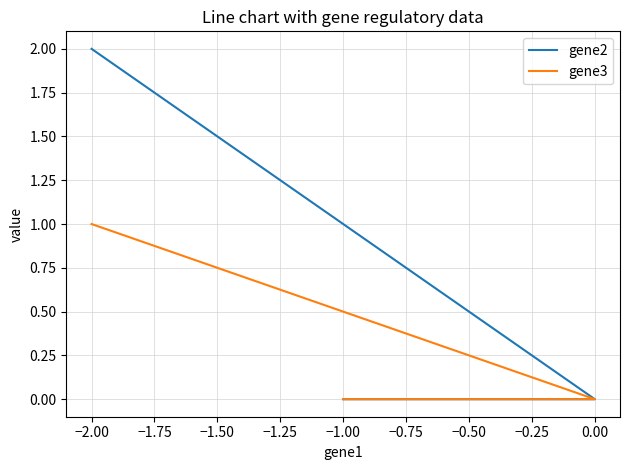

Between −2.00 and −1.00, which is larger?

−2.00